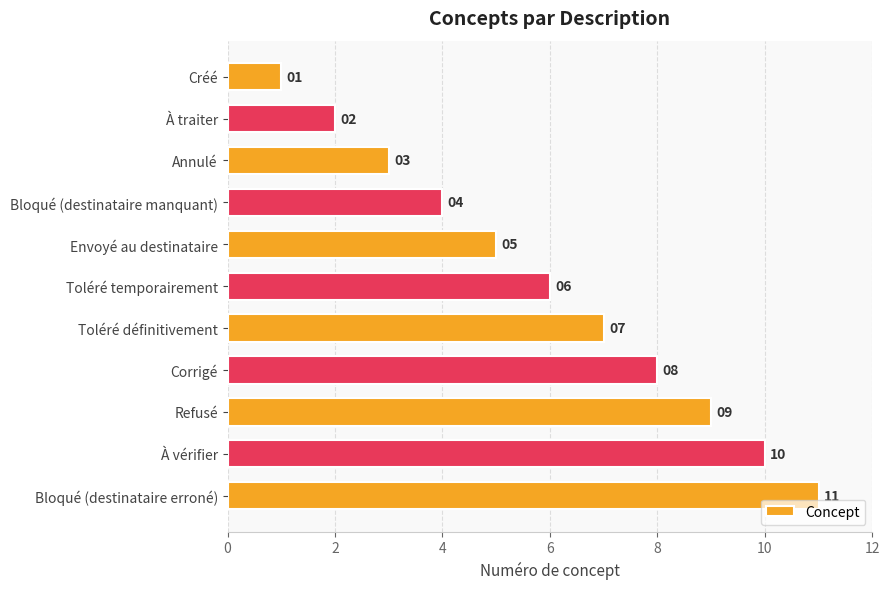

Which has a higher value, Bloqué (destinataire erroné) or Envoyé au destinataire?

Bloqué (destinataire erroné)